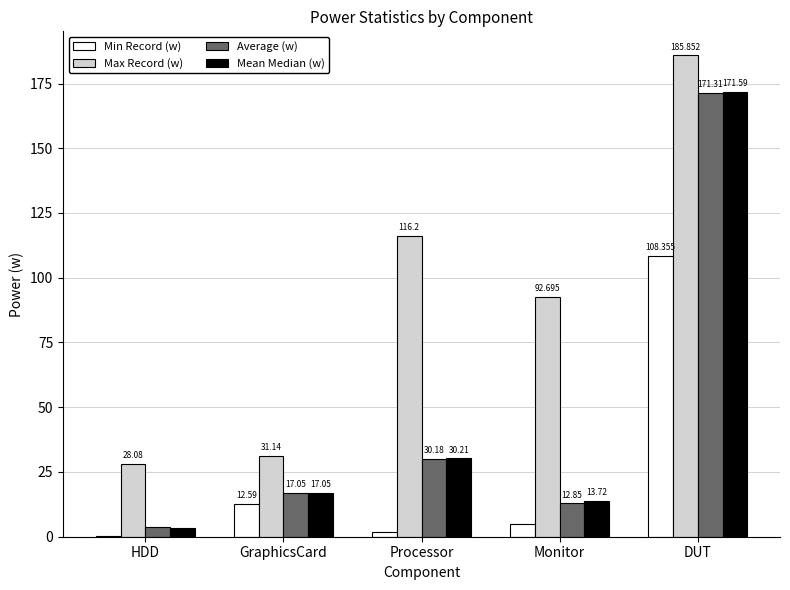

Which category has the highest value in the Max Record (w) series?

DUT